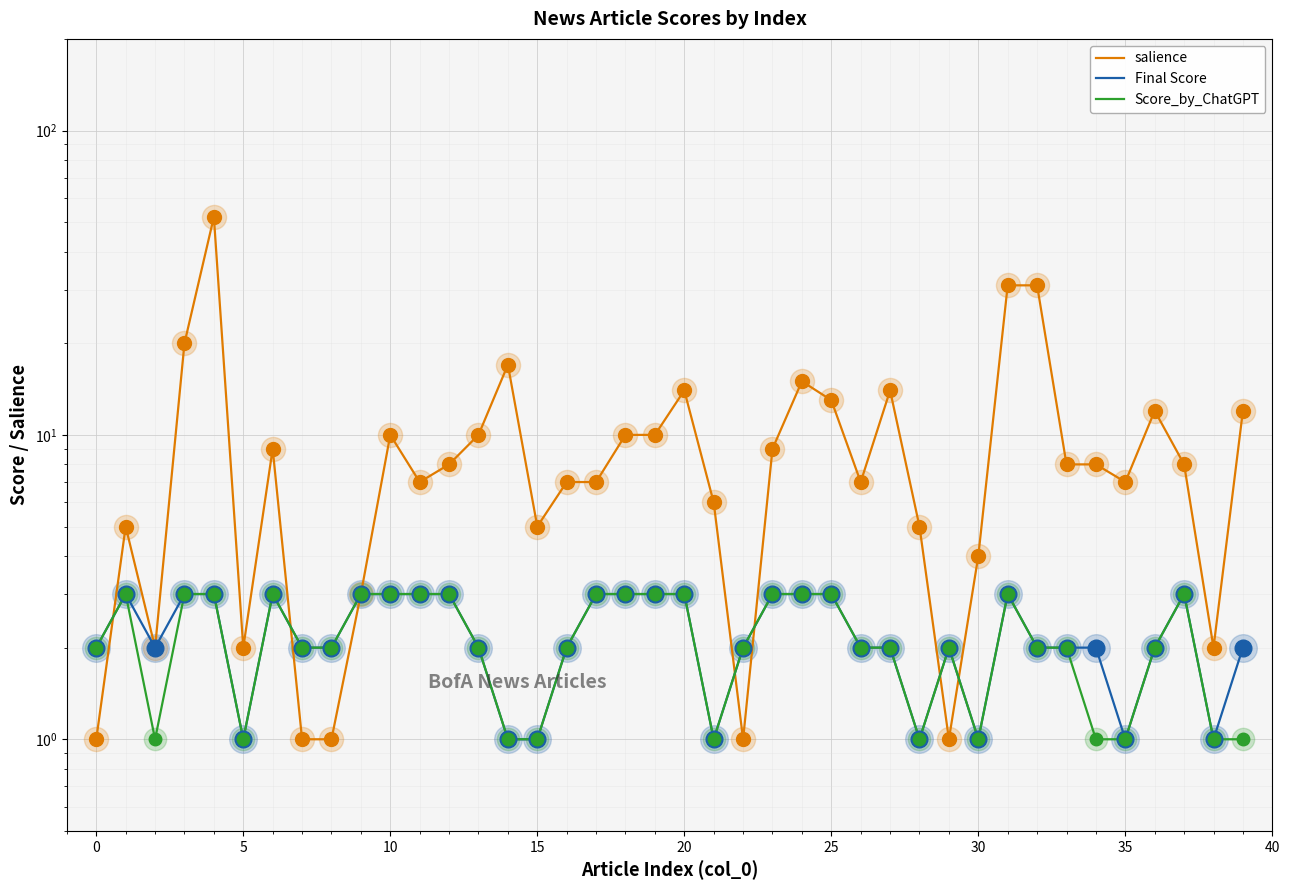

Which series contains the highest Y value?

salience